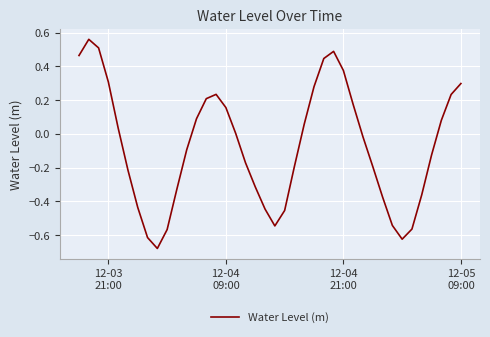

What is the difference between the maximum and second lowest values?

1.2